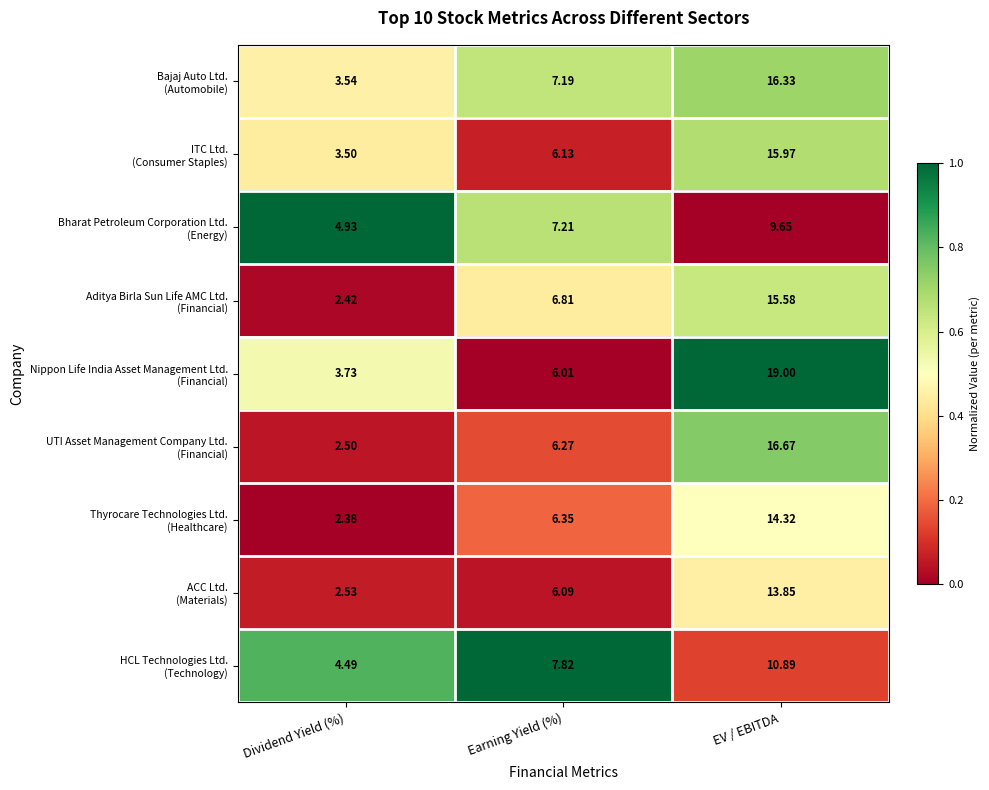

At which category is the sum across all series the highest?

EV / EBITDA